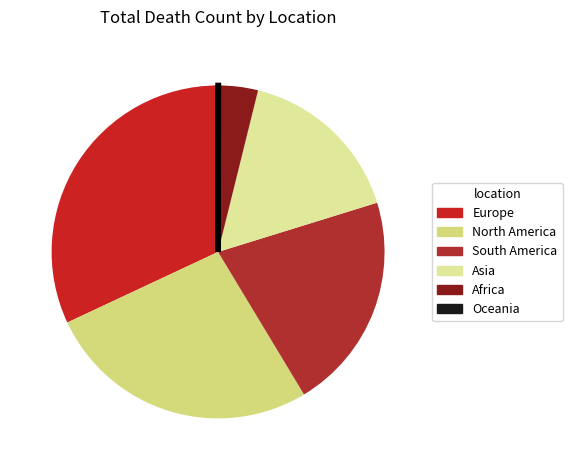

Does any single category account for the majority?

No